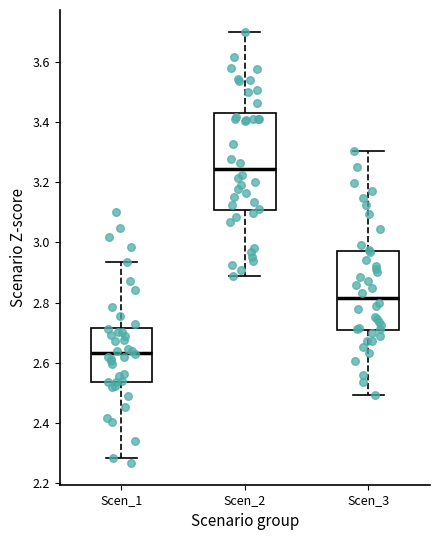

Which box has the lowest median line?

Scen_1